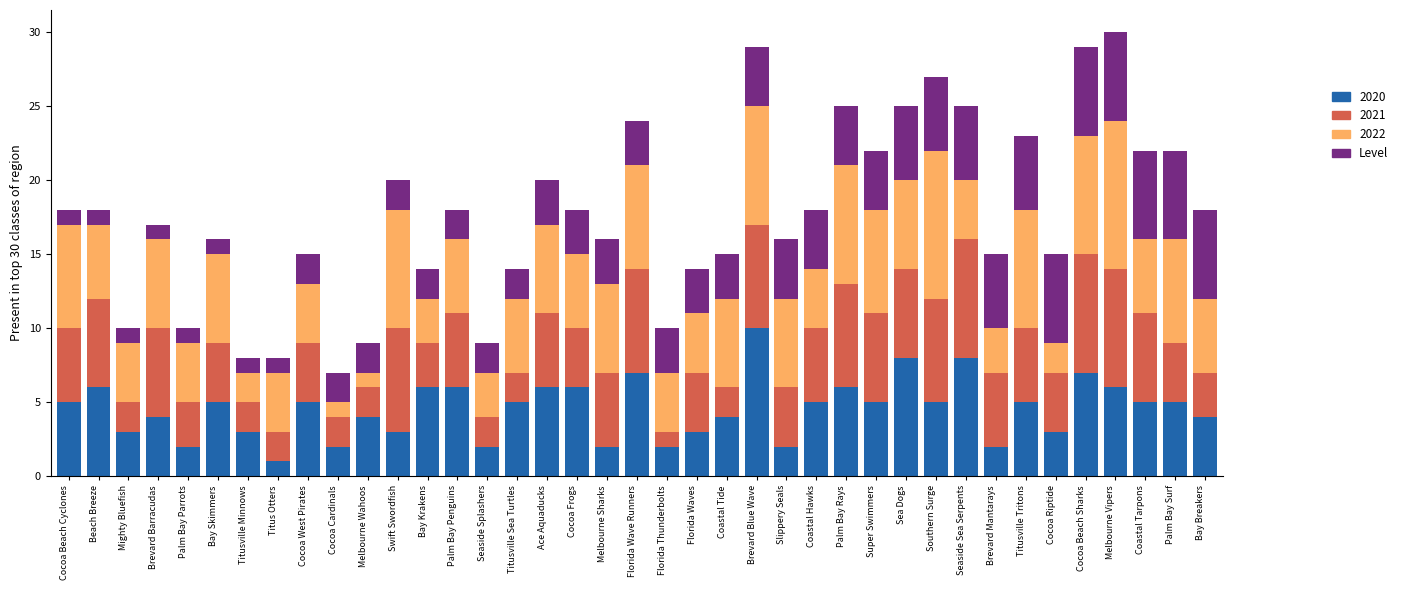

What is the sum of all 2020 values?

178